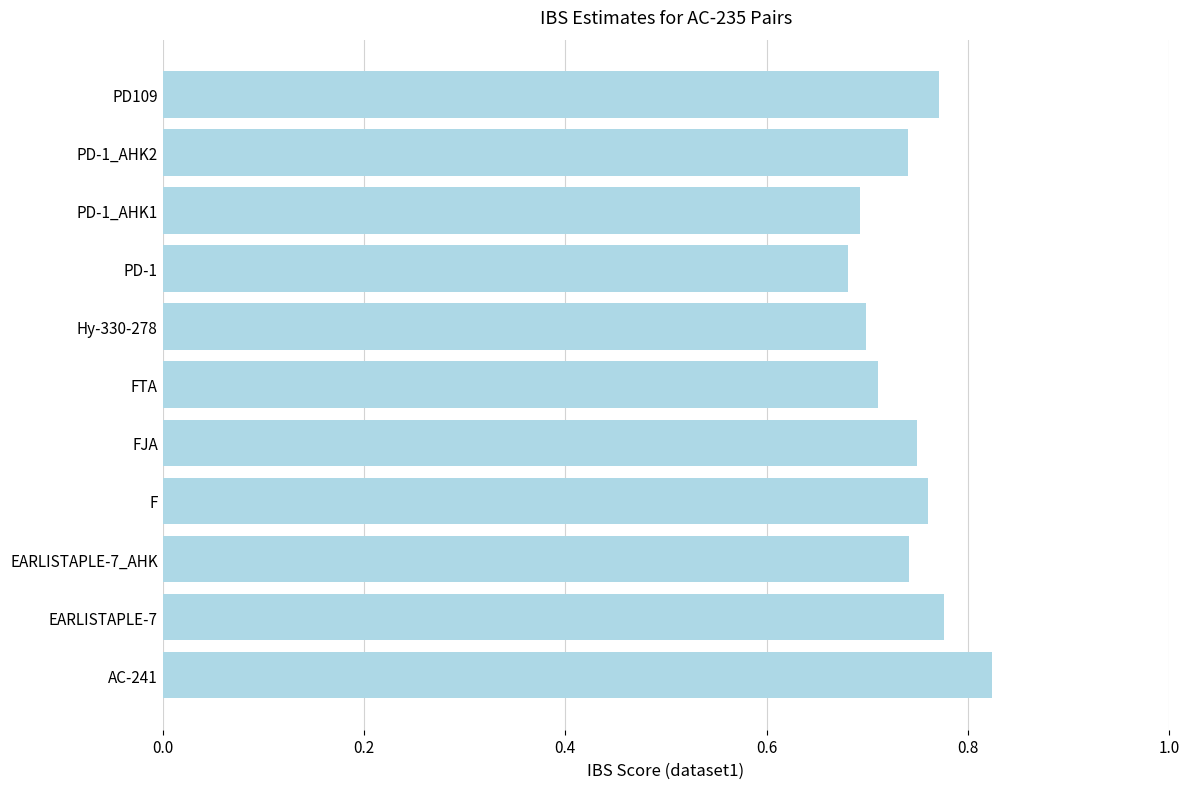

What is the sum of the values at PD-1_AHK2 and PD109?

1.5